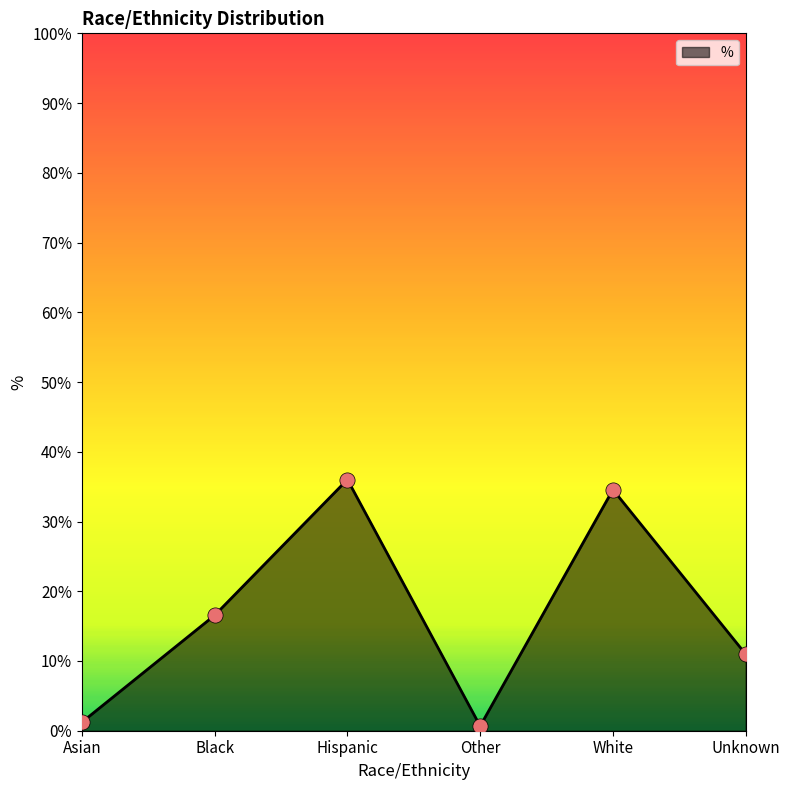

Which has a higher value, White or Other?

White